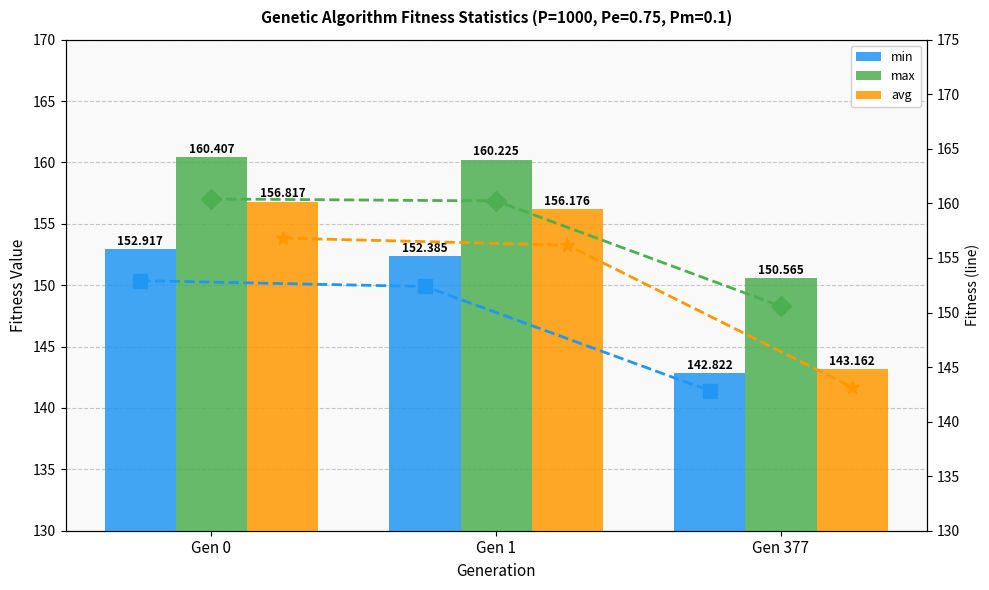

At which label is max (line) closest to 155?

Gen 377